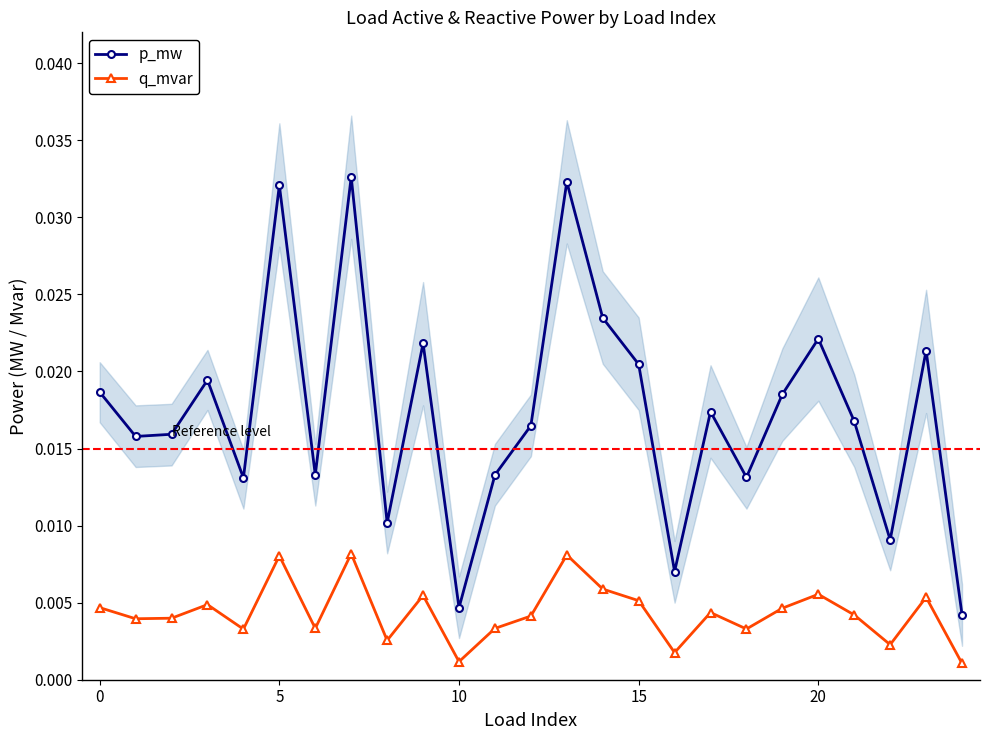

At how many categories does at least one series exceed 0?

25